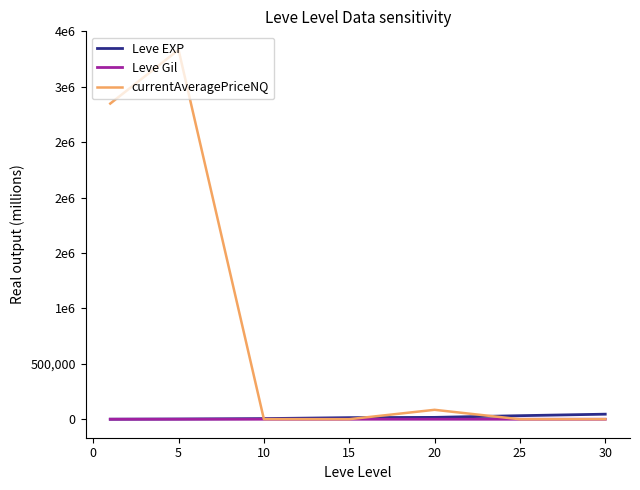

Which series ends up on top after the final intersection of currentAveragePriceNQ and Leve Gil?

currentAveragePriceNQ